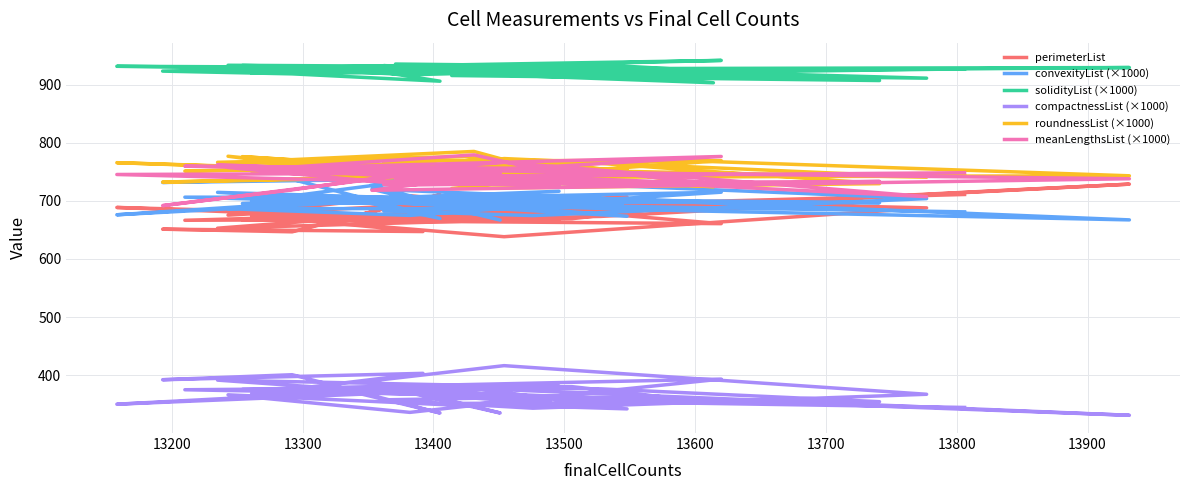

What is the sum of all meanLengthsList (×1000) values?

29672.4